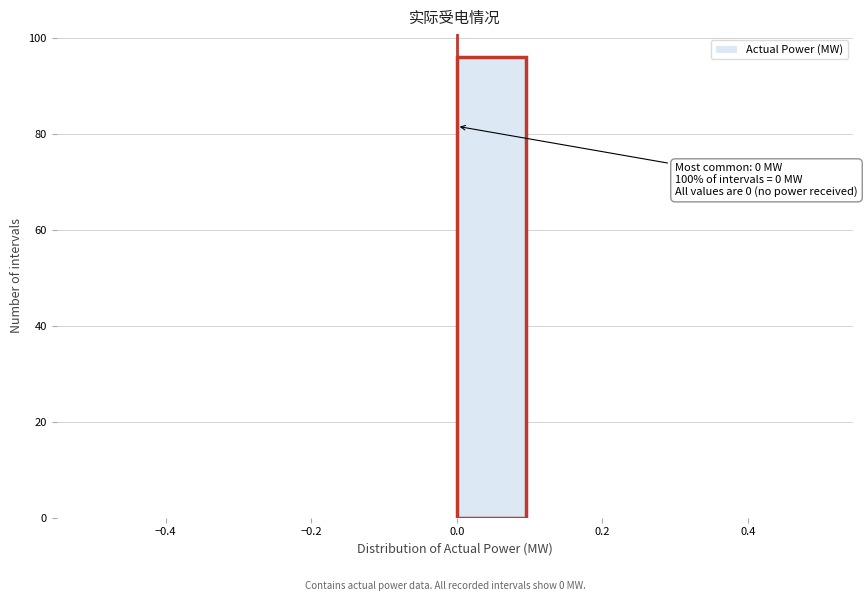

Which range on the x-axis has the tallest bar?

0.0 to 0.1